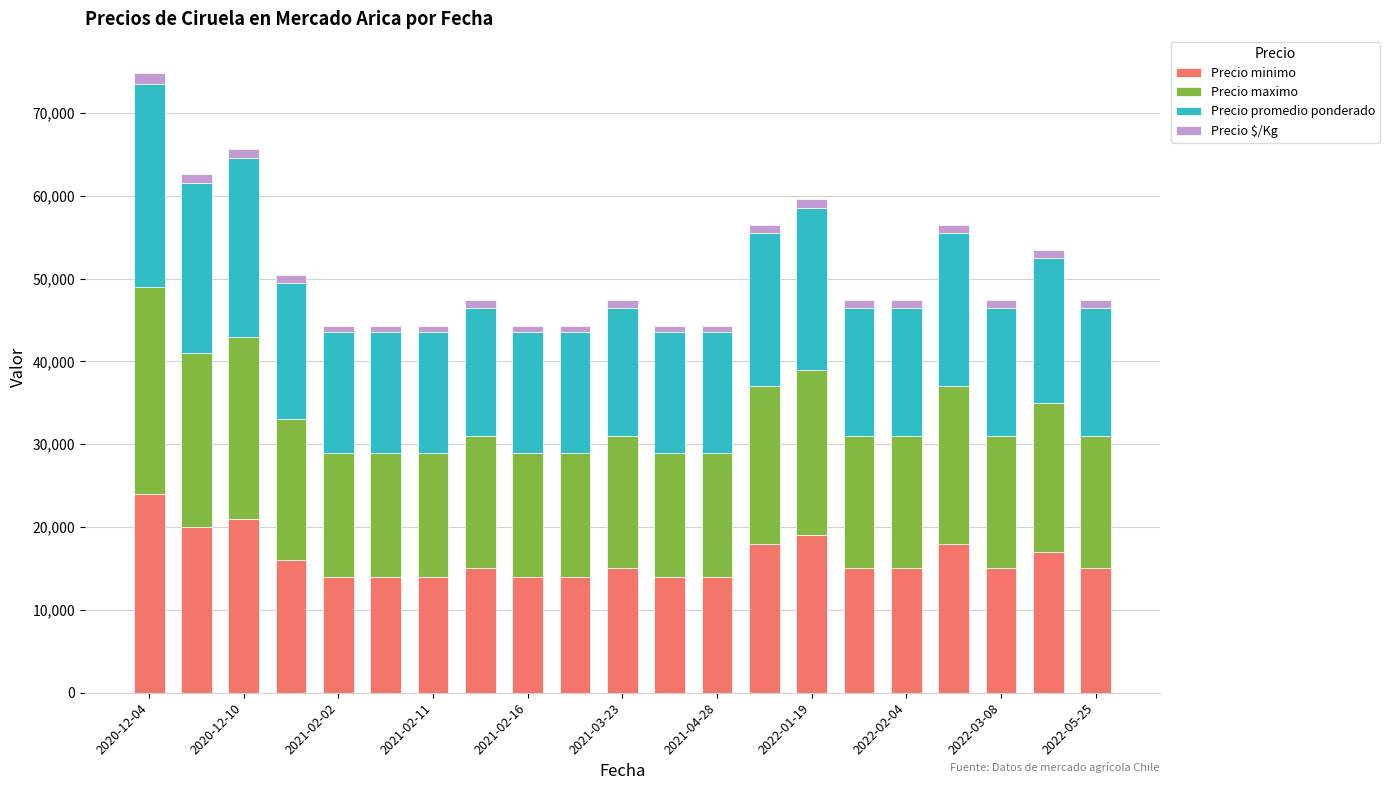

What is the minimum value for Precio minimo?

14000